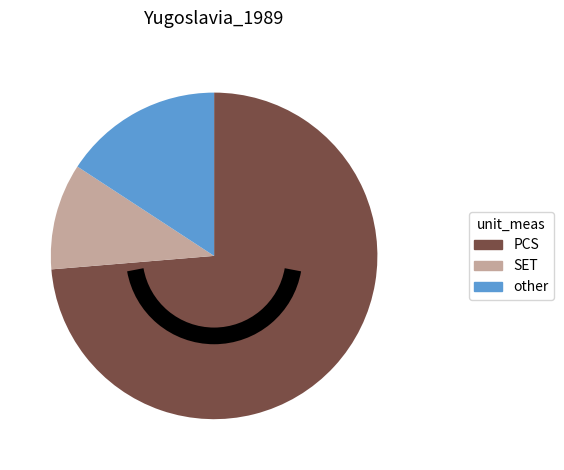

Combined, do SET and other account for over 50%?

No